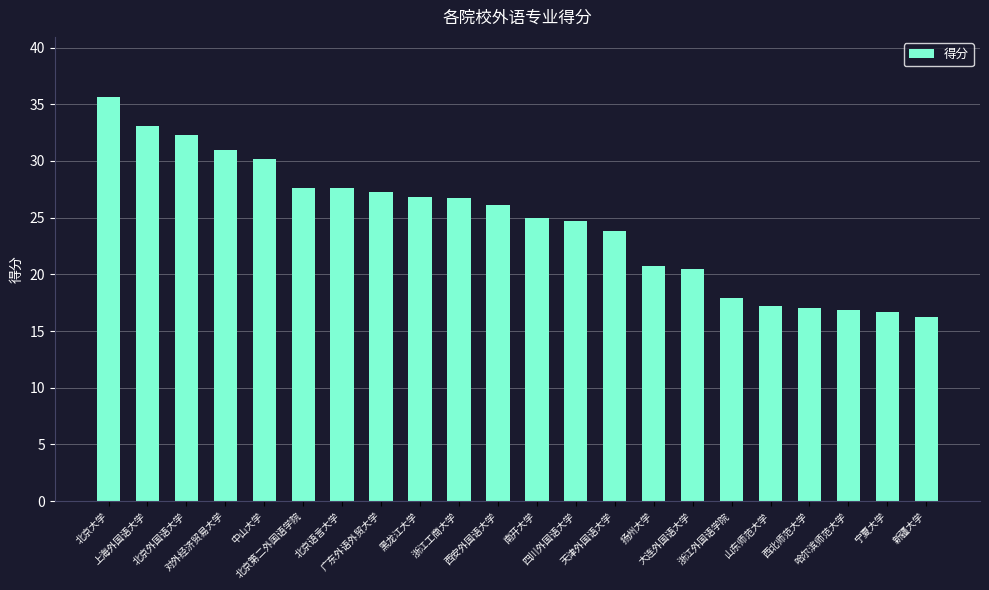

What is the difference between the maximum and minimum values?

19.4